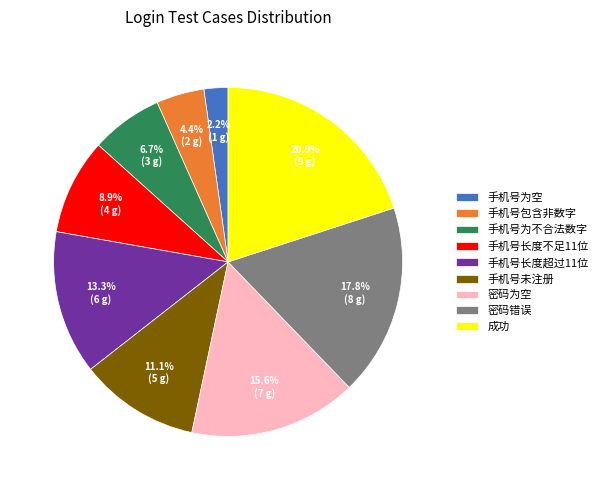

To the nearest percent, what portion does 密码为空 represent?

16%